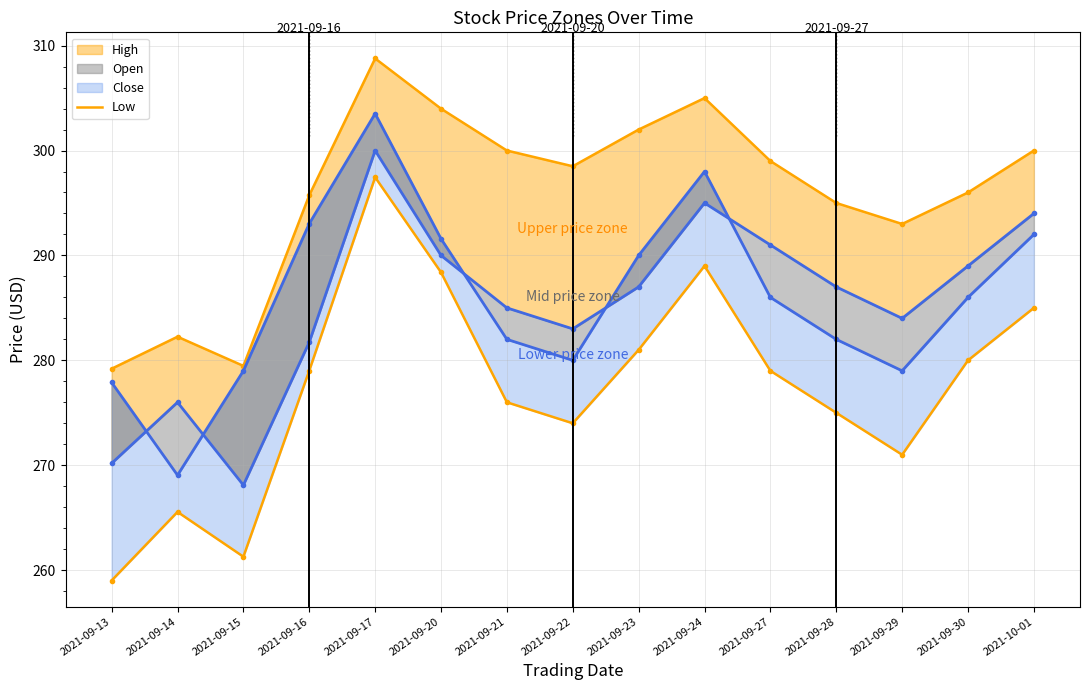

The Close line series shows 504.5 at 2021-09-21. True or false?

False